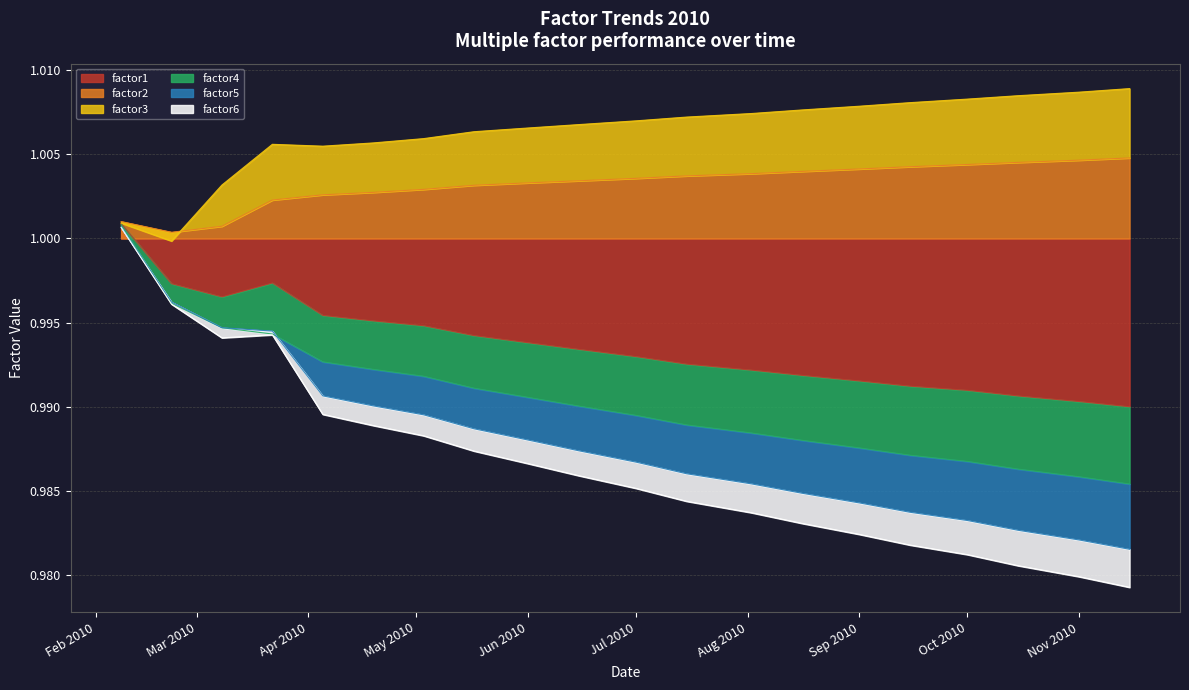

Is the value of factor6 at 2010-02-08 greater than the value of factor2 at 2010-02-08?

No